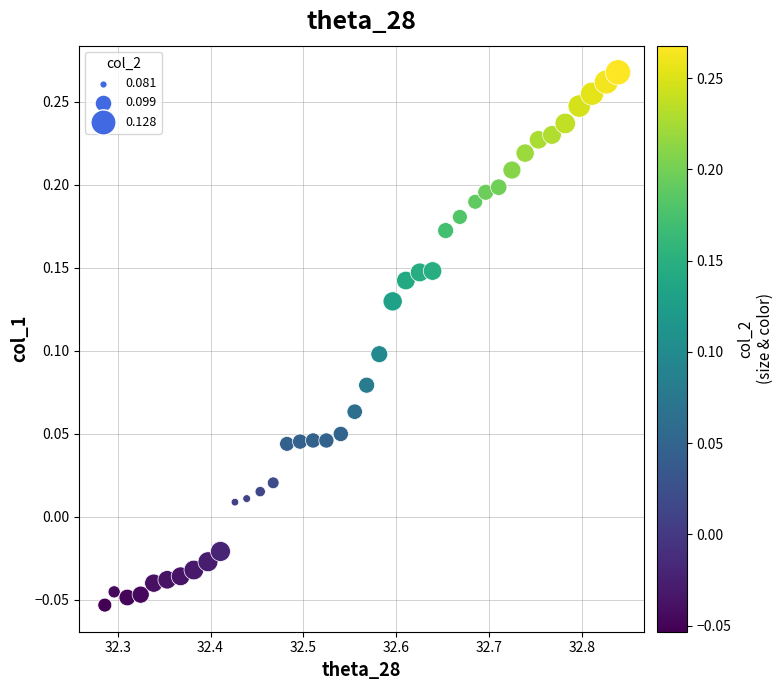

What is the range of X values (max minus min)?

0.6